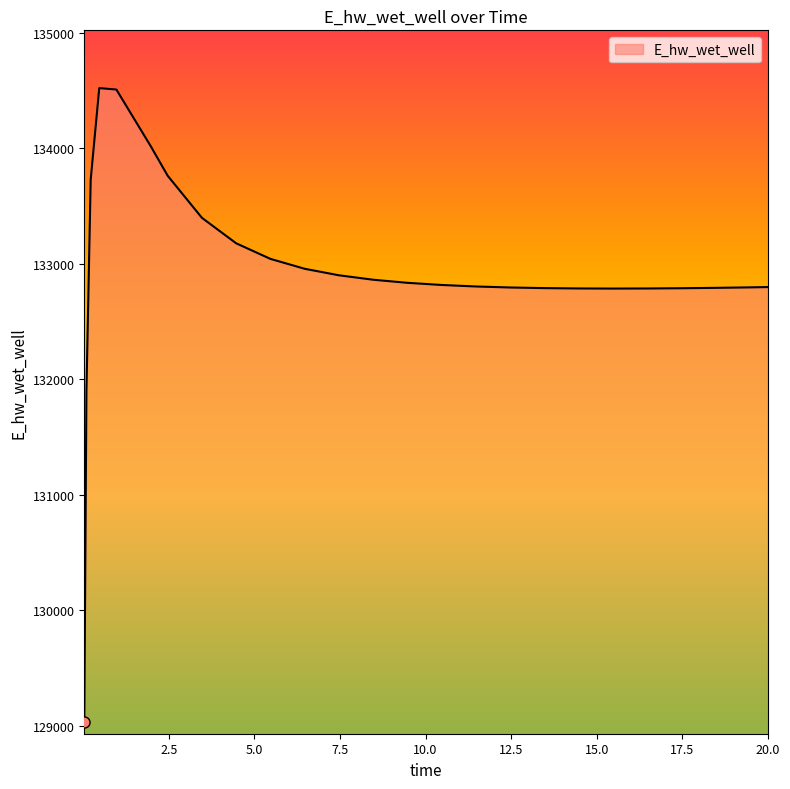

What is the greatest value displayed?

134518.8